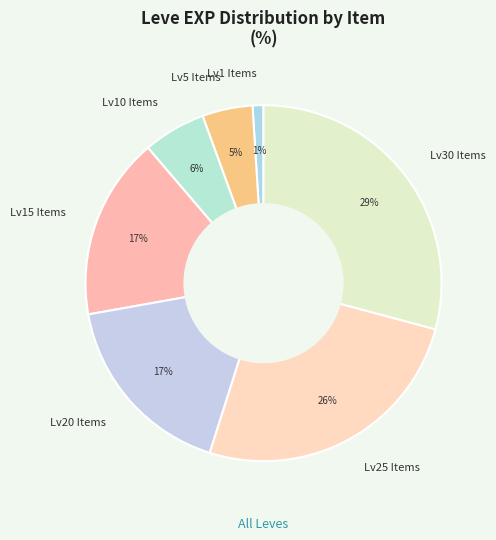

Count the number of slices in the pie.

7